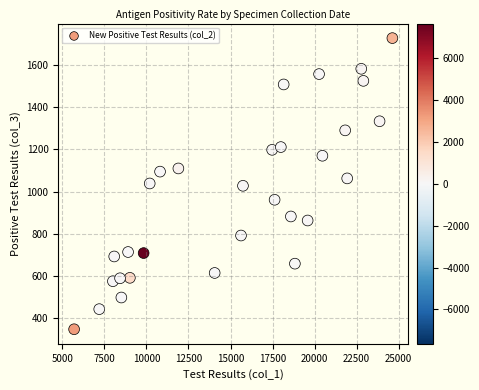

What is the range of X values (max minus min)?

18921